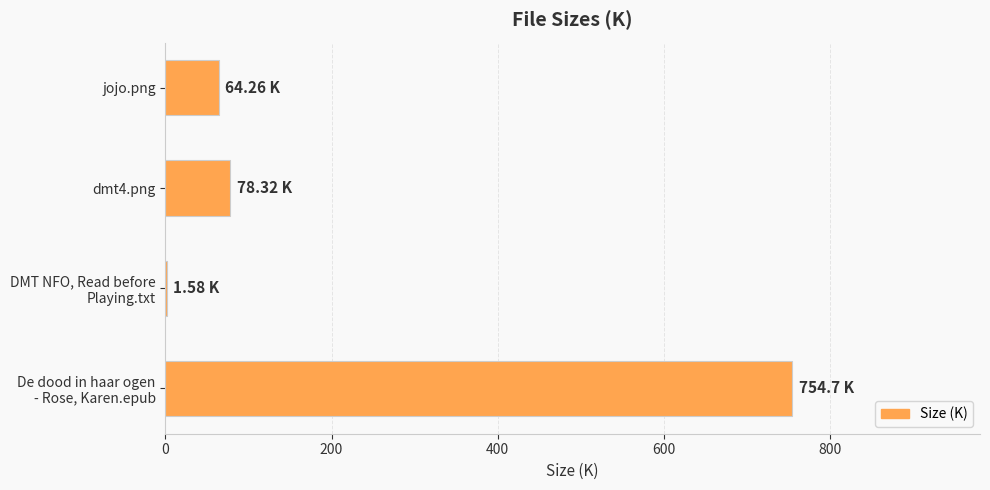

What is the ratio of the value at dmt4.png to the value at jojo.png?

1.2